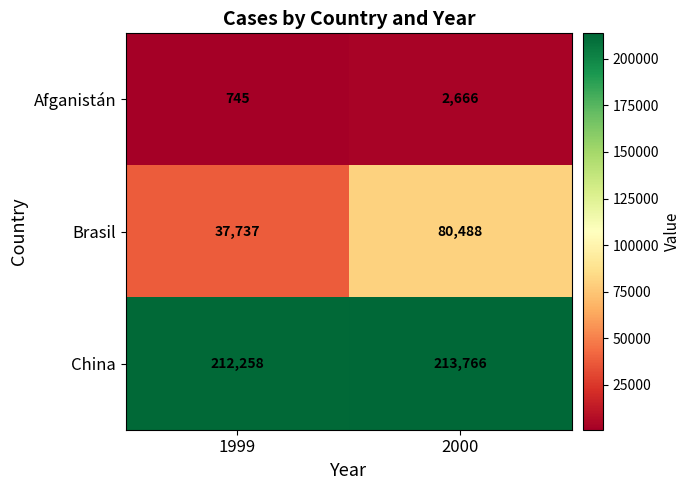

Reading right to left, what are all the values shown in this chart?

Afganistán: 2000=2666	1999=745
Brasil: 2000=80488	1999=37737
China: 2000=213766	1999=212258